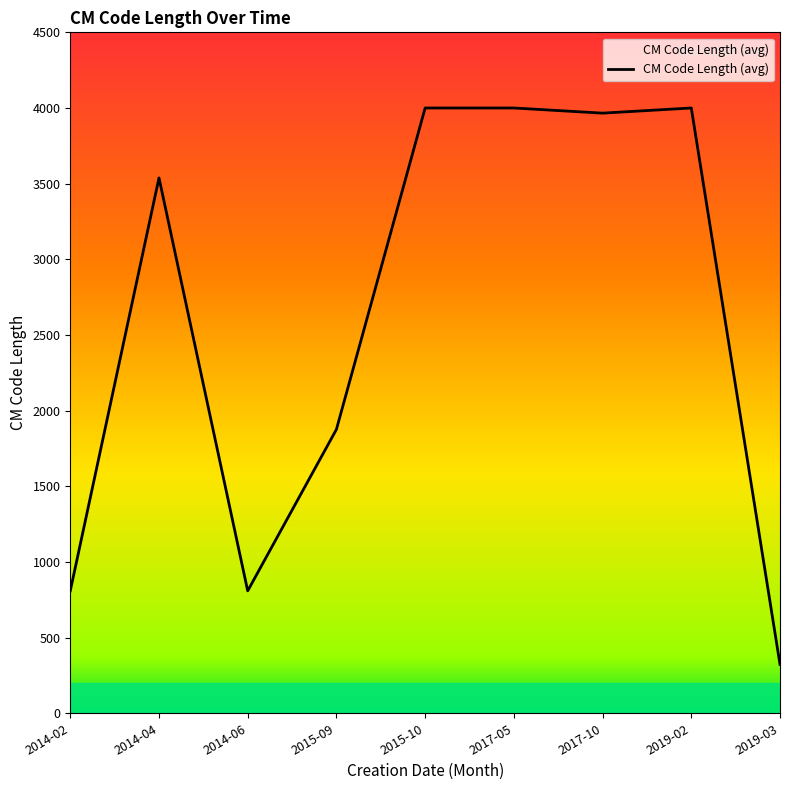

What is the difference between the maximum and minimum values?

3677